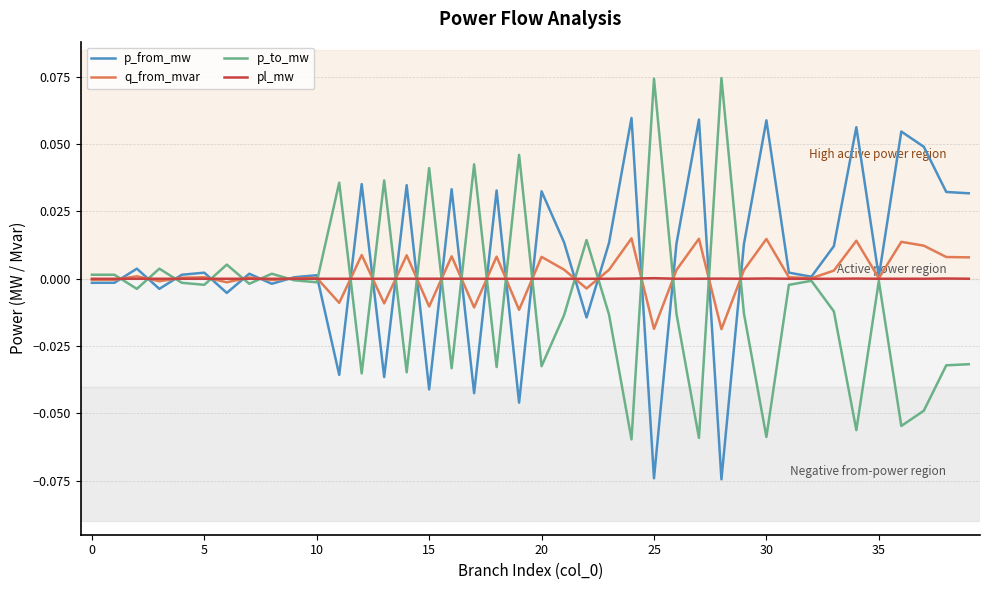

List the series in order of their peak value, highest first.

p_to_mw, p_from_mw, q_from_mvar, pl_mw